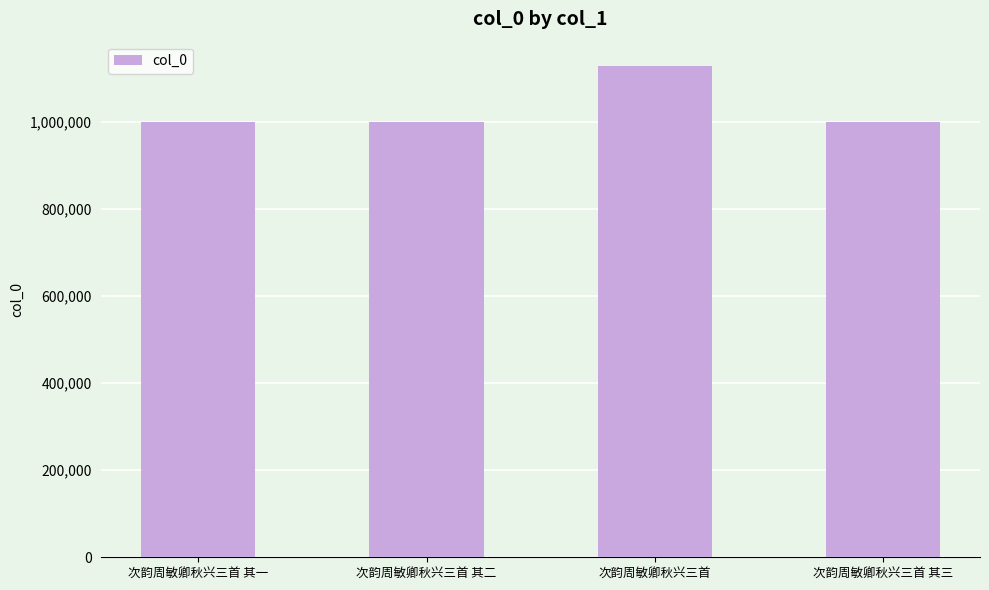

Are the bars horizontal?

No